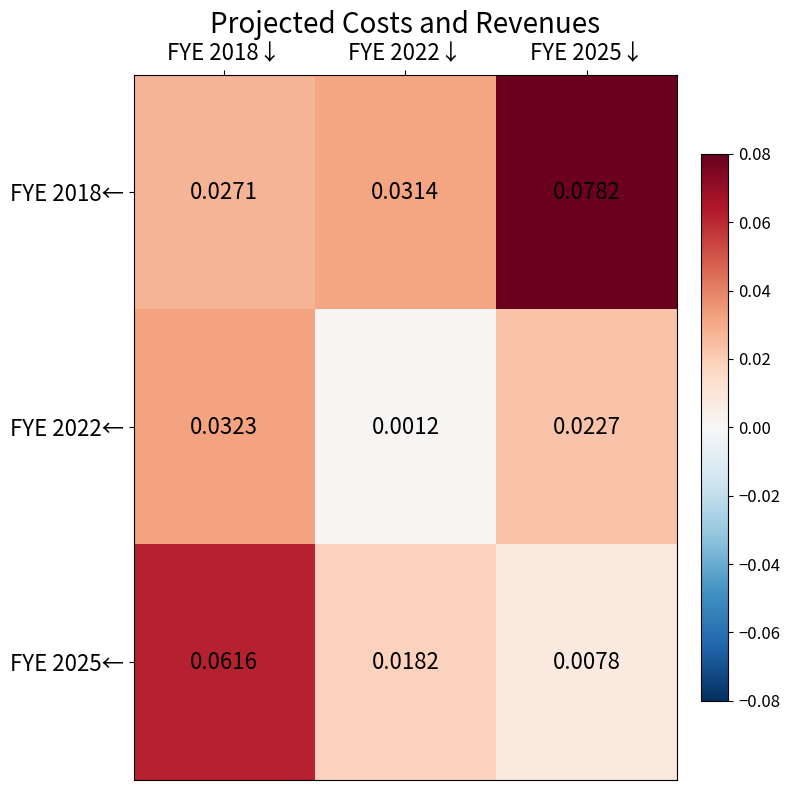

At which category is the sum across all series the highest?

FYE 2018↓